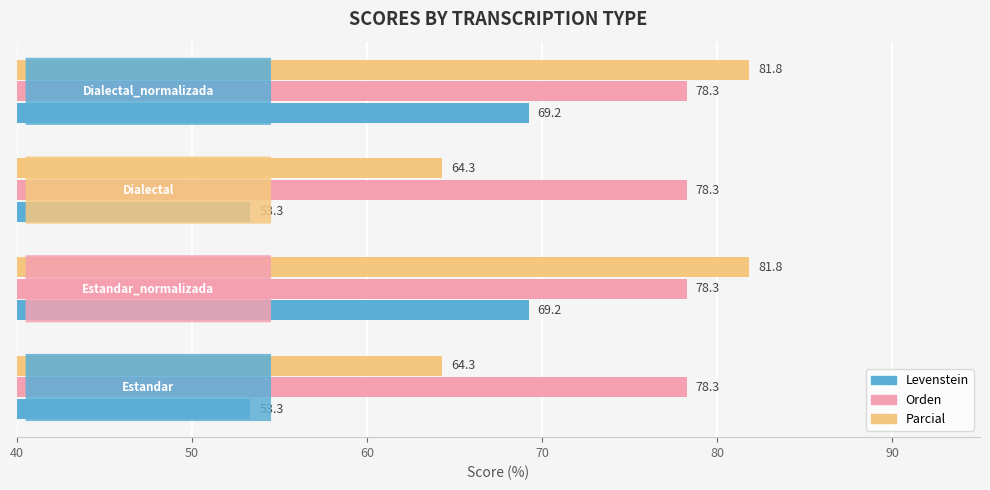

How many series are shown in this chart?

3